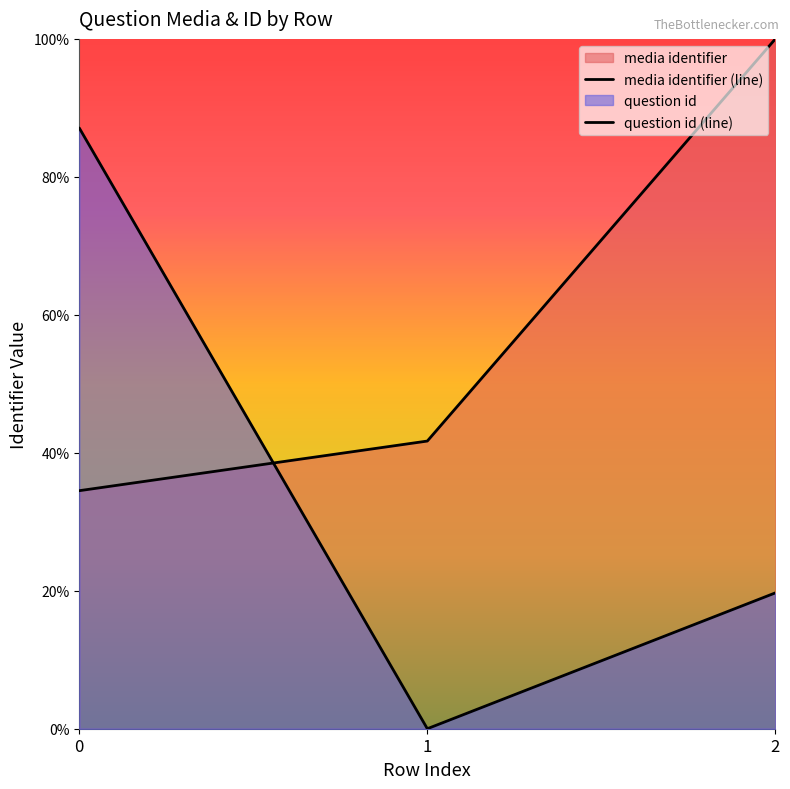

What is the value of the media identifier point at the 1st from the left?

0.3